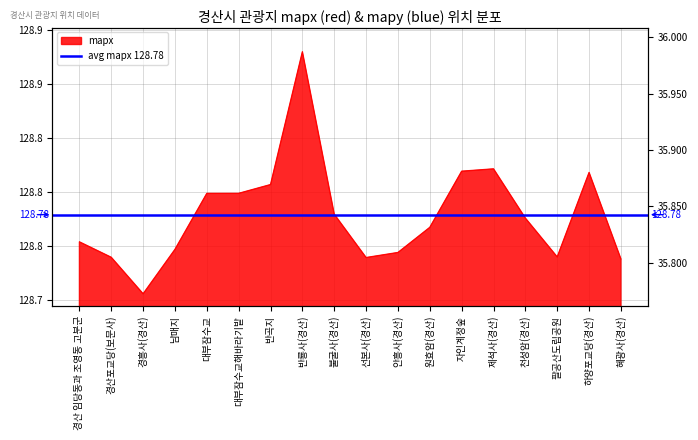

True or false: mapy and mapx intersect in this chart.

False